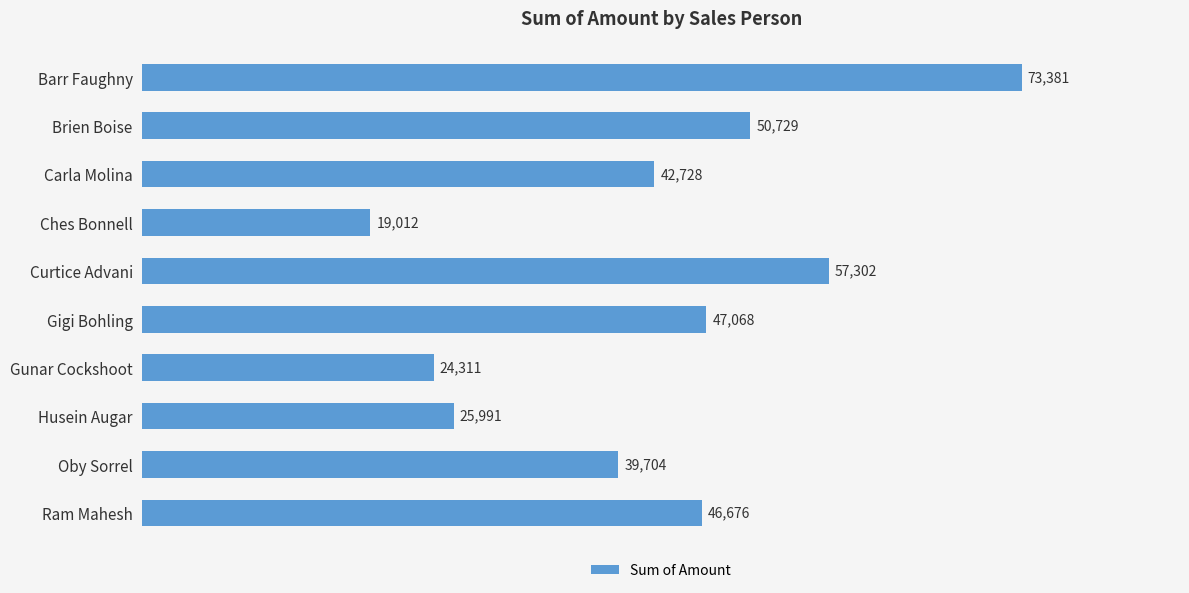

How many data points does each series have?

10